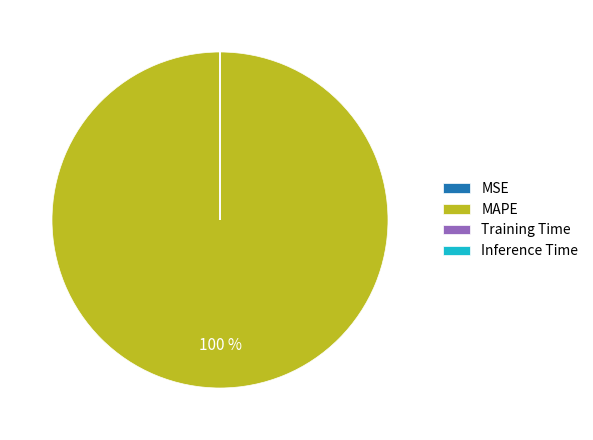

True or false: MAPE accounts for 100% of the total.

True